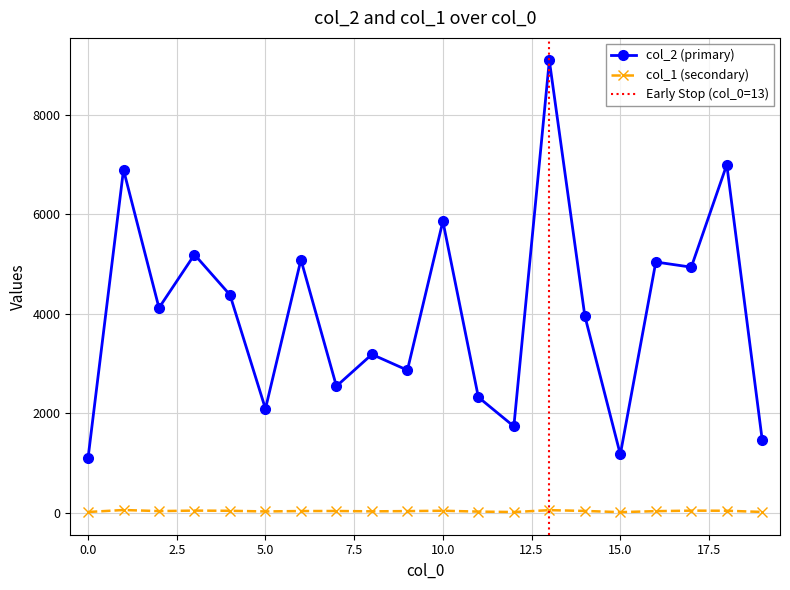

How many lines are shown in the chart?

2